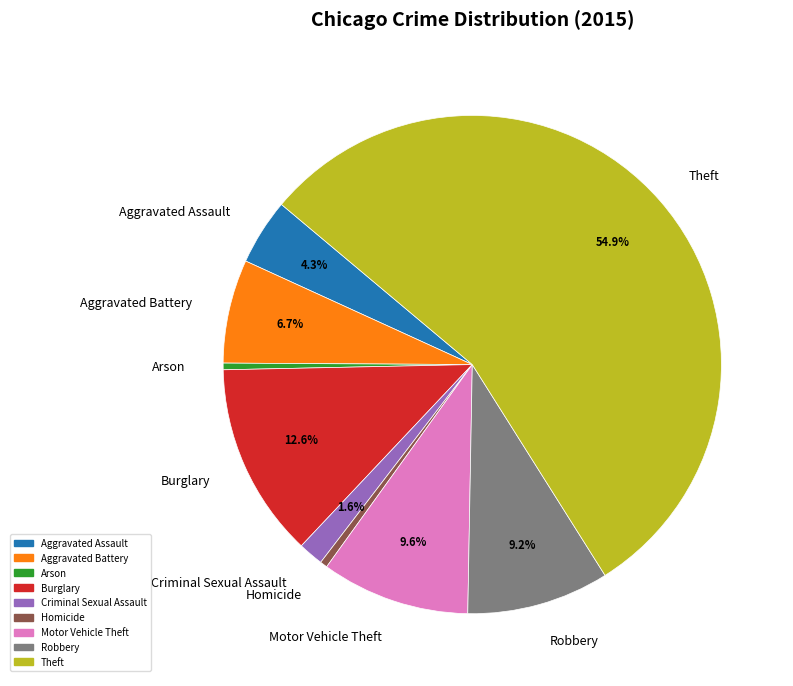

What is the largest slice in the pie chart?

Theft